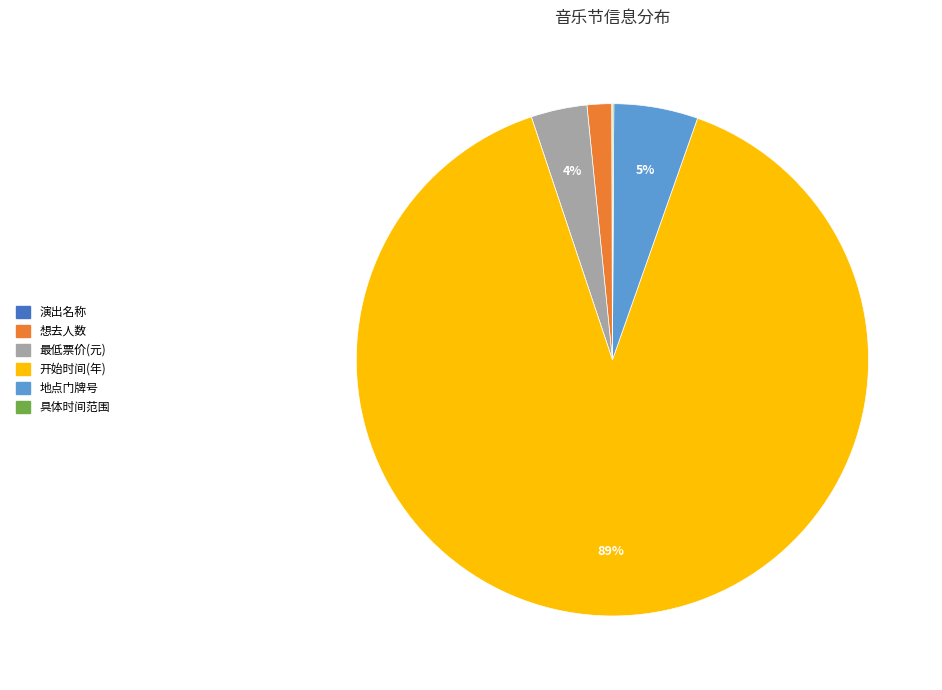

Is the sum of 地点门牌号 and 开始时间(年) greater than half?

Yes